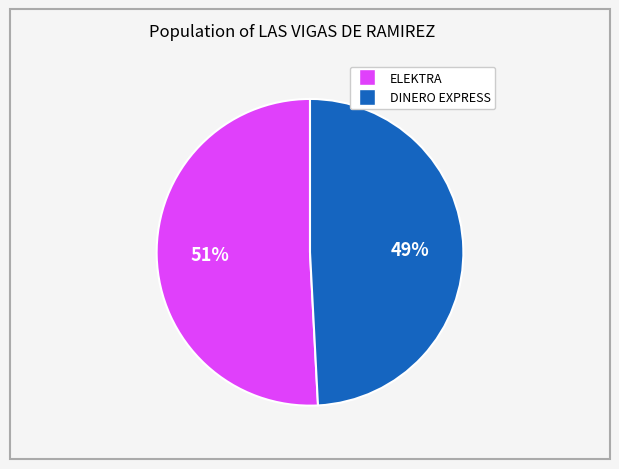

How many slices are in this pie chart?

2